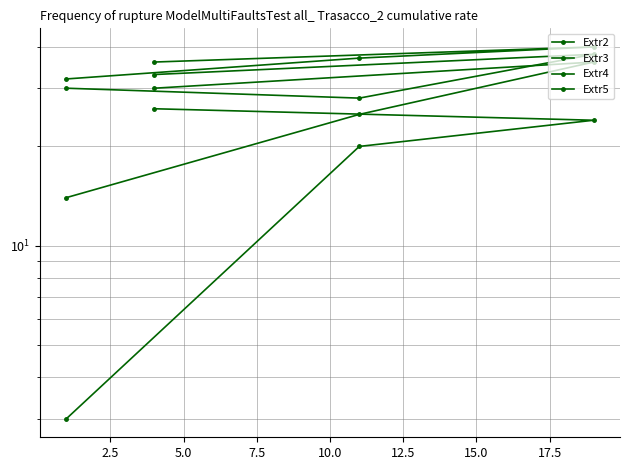

What are all the series names shown in the legend?

Extr2, Extr3, Extr4, Extr5